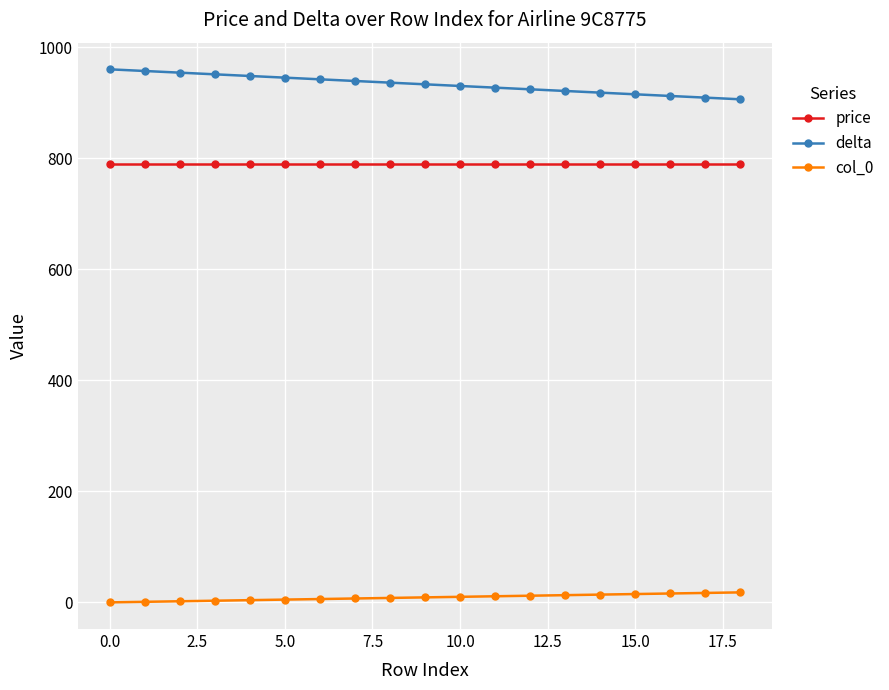

Which series has the largest total across all categories?

delta